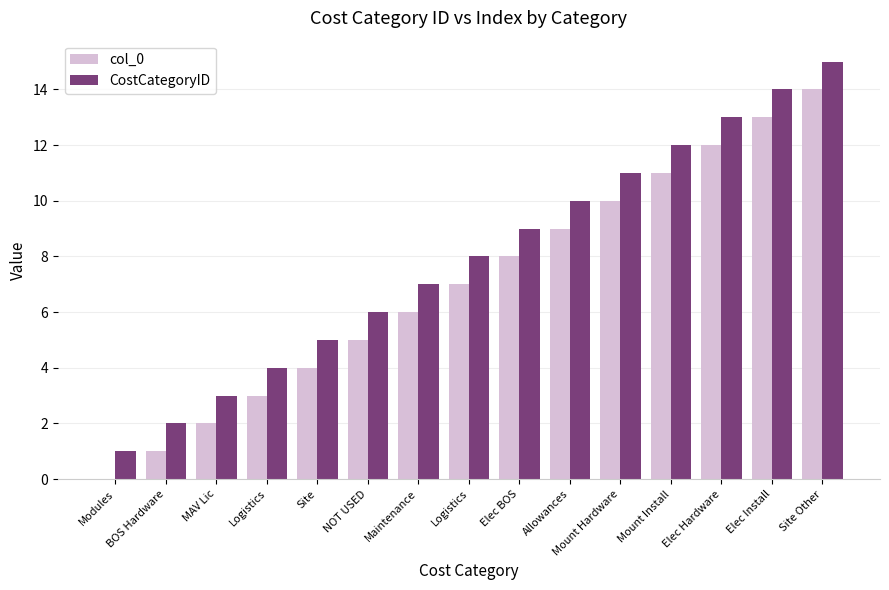

What are all the series names shown in the legend?

col_0, CostCategoryID